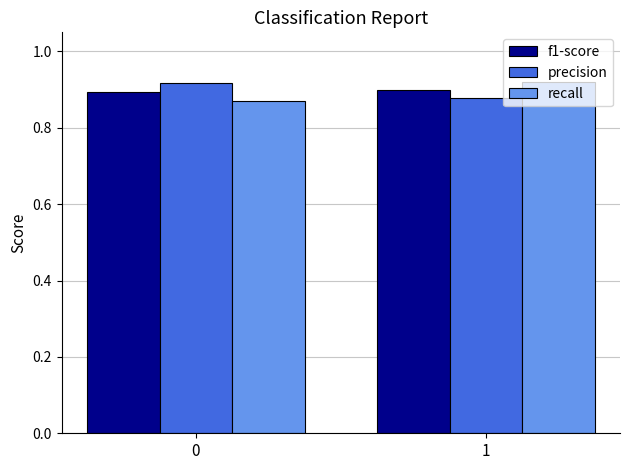

Where is precision nearest to the value 0?

1